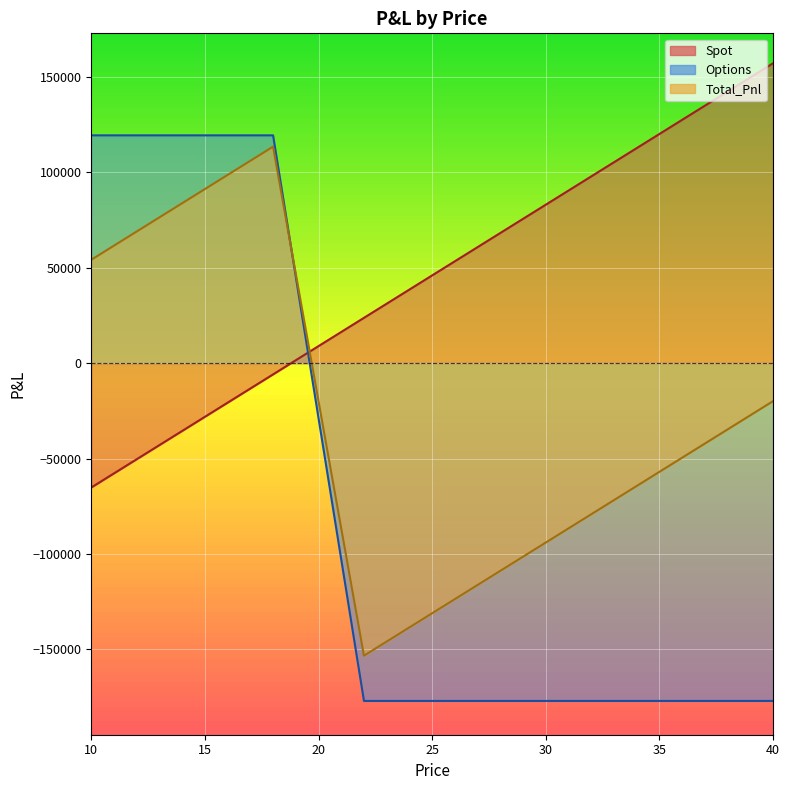

The Options series shows -176979.6 at 23. True or false?

True